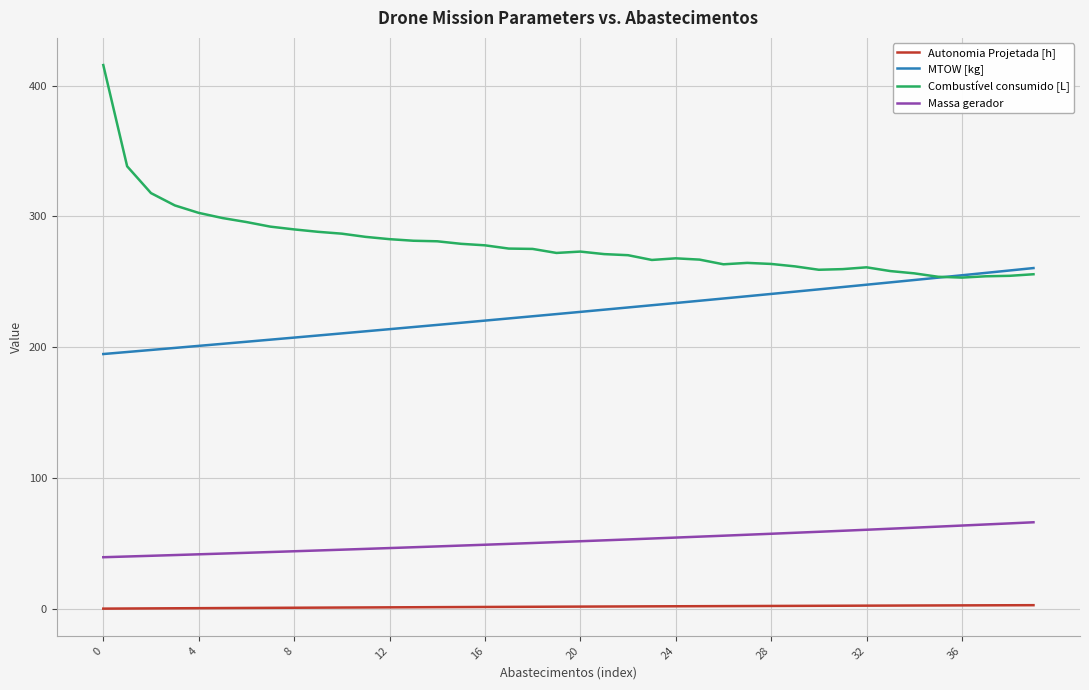

True or false: MTOW [kg] and Massa gerador intersect in this chart.

False